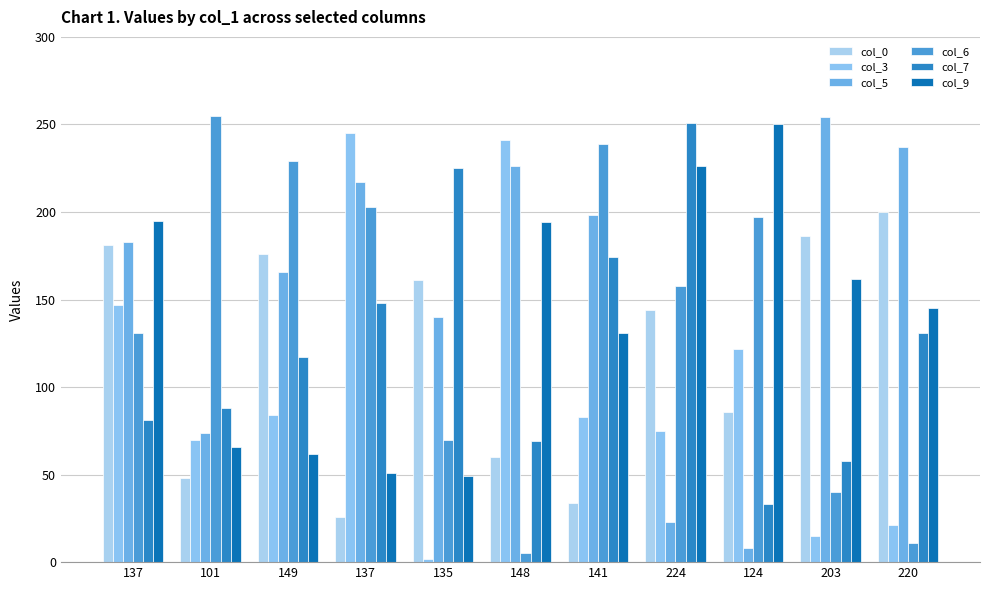

What is the label of the 2nd bar from the right?

203